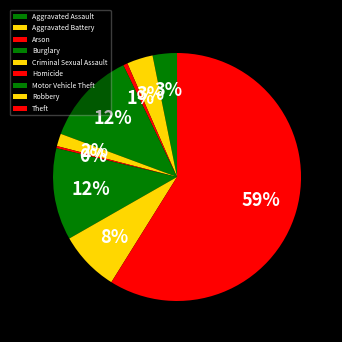

What is the smallest slice in the pie chart?

Homicide